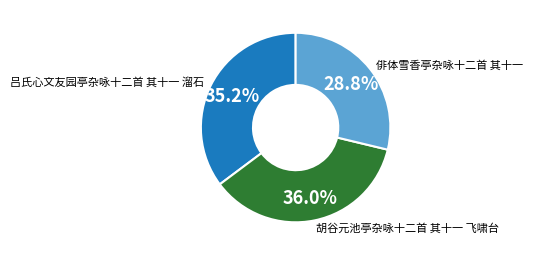

To the nearest percent, what is the combined percentage of 俳体雪香亭杂咏十二首 其十一 and 吕氏心文友园亭杂咏十二首 其十一 溜石?

64%